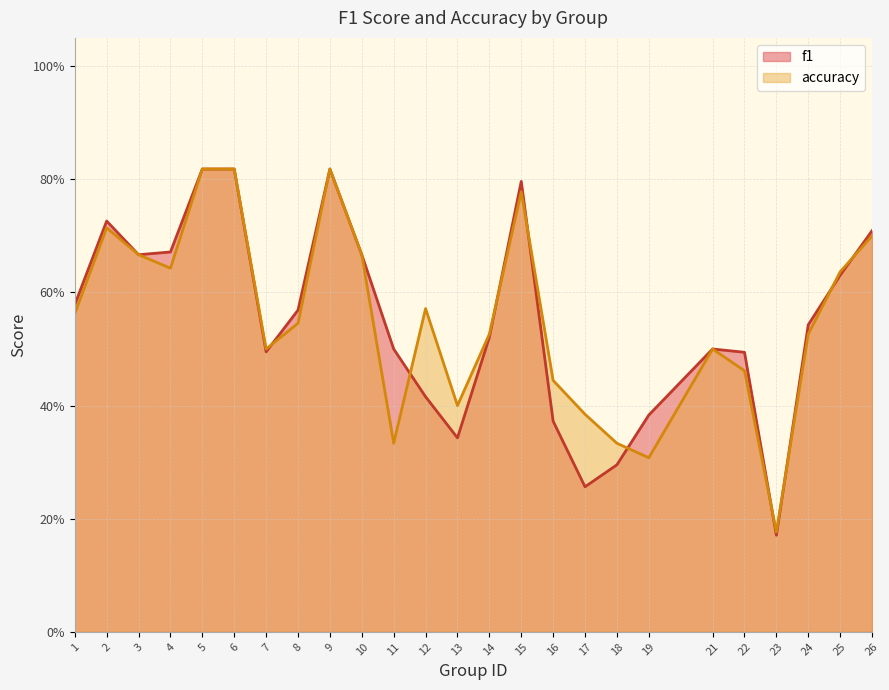

What is the difference between the maximum and minimum values in the accuracy series?

0.6